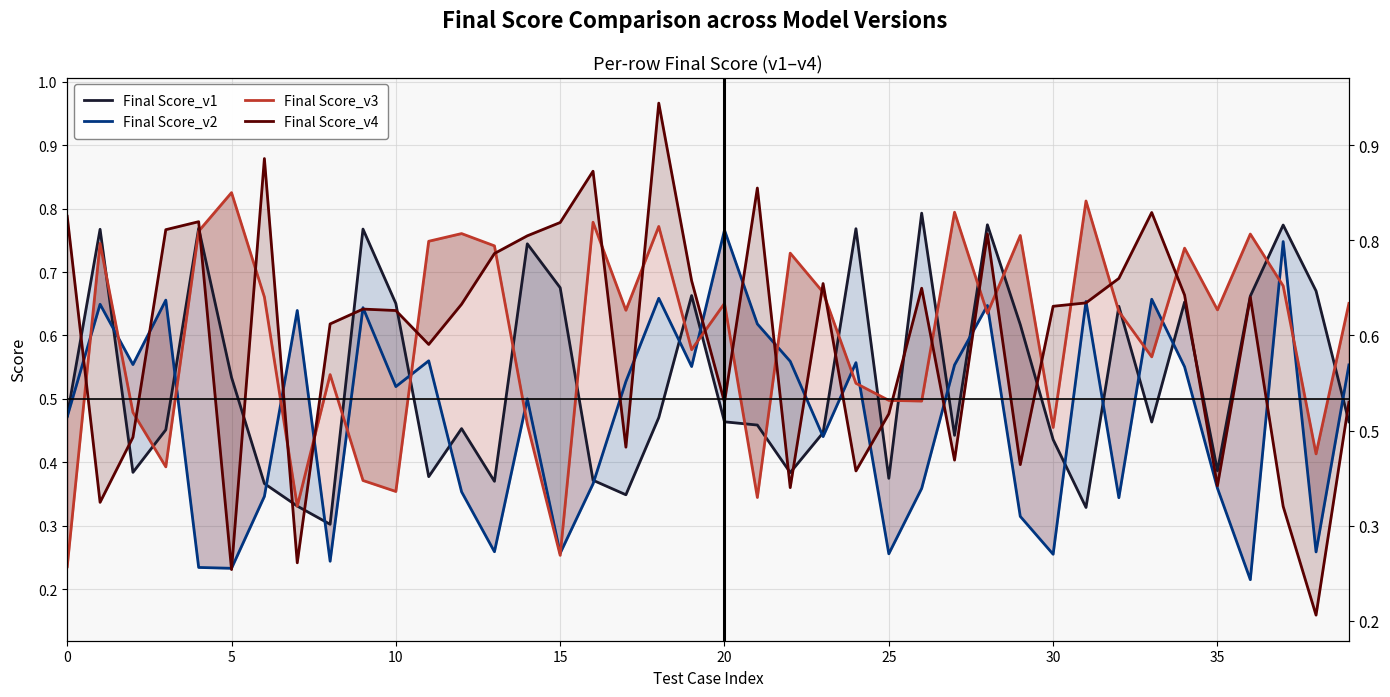

After their last crossing, which series has the higher values: Final Score_v2 or Final Score_v4?

Final Score_v2